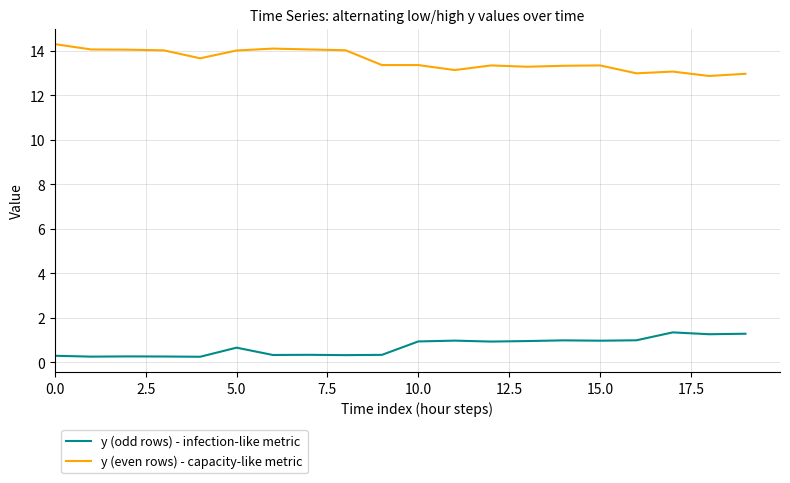

What is the highest value of the y (even rows) - capacity-like metric series?

14.3